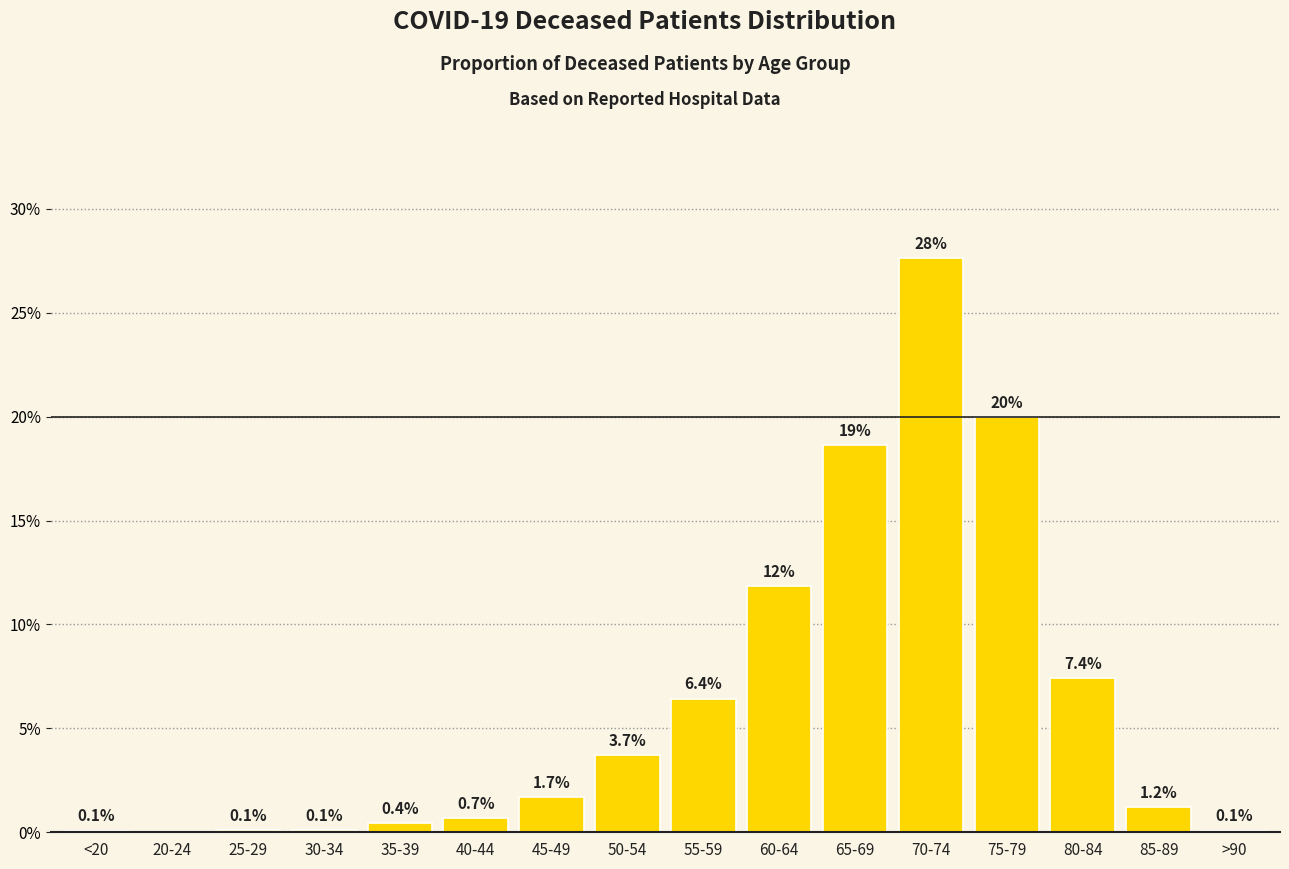

At which category does the chart reach its peak across all series?

70-74